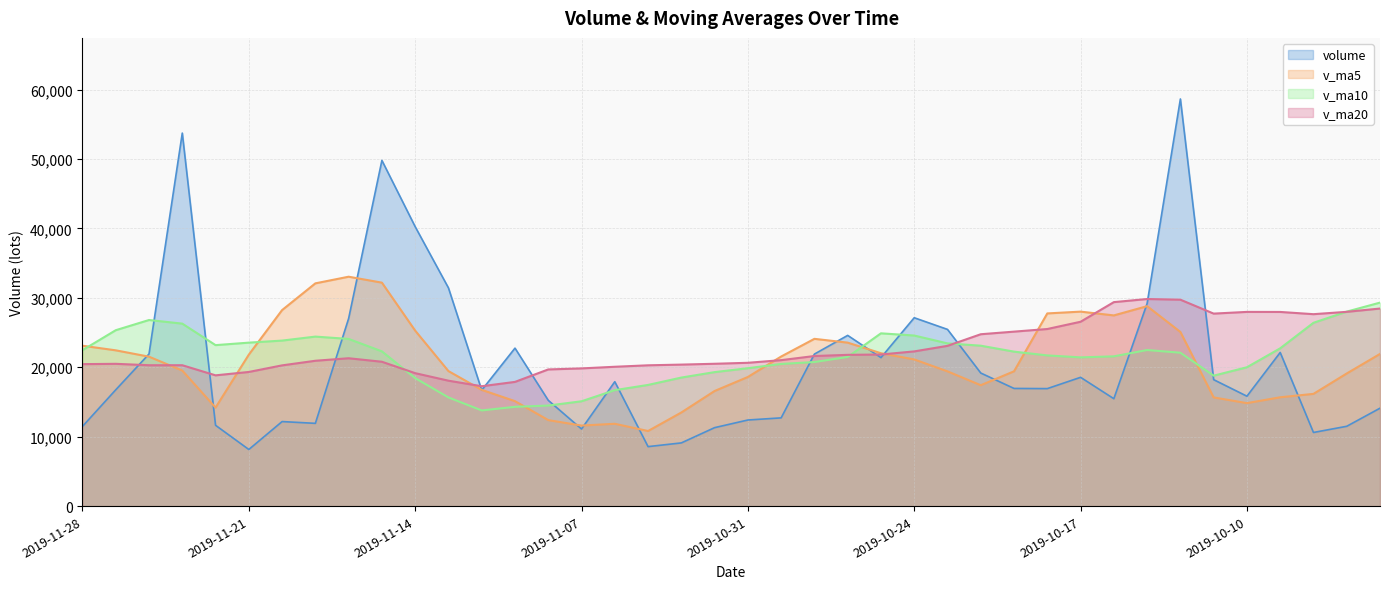

Reading left to right, what are all the values shown in this chart?

volume: 11483.4	16754.0	21913.0	53724.4	11645.0	8161.0	12181.0	11925.0	27027.9	49789.0	40247.3	31432.2	16706.0	22754.2	15241.0	11113.1	17923.0	8573.5	9108.0	11304.7	12406.0	12714.0	21899.0	24591.0	21392.0	27132.8	25453.0	19171.4	16952.0	16927.0	18552.0	15472.0	29183.6	58636.8	18216.1	15834.0	22130.0	10611.0	11501.3	14107.0
v_ma5: 23104.0	22439.5	21524.9	19527.3	14188.0	21816.8	28234.0	32084.3	33040.5	32185.7	25276.1	19449.3	16747.4	15121.0	12391.7	11604.5	11863.0	10821.2	13486.4	16583.0	18600.4	21545.8	24093.6	23548.0	22020.2	21127.2	19411.1	17414.9	19417.3	27754.3	28012.1	27468.5	28800.1	25085.6	15658.5	14836.7	15678.0	16168.0	19104.8	21921.2
v_ma10: 22460.4	25336.8	26804.6	26283.9	23186.8	23546.5	23841.7	24415.9	24080.7	22288.7	18440.3	15656.2	13784.4	14303.6	14487.3	15102.4	16704.4	17457.4	18517.2	19301.6	19863.8	20478.4	20754.2	21482.7	24887.2	24569.7	23439.8	23107.5	22251.5	21706.4	21424.4	21573.3	22484.1	22095.2	18789.8	20001.5	22728.8	26406.0	28012.3	29311.2
v_ma20: 20450.3	20496.5	20294.5	20293.8	18837.1	19324.4	20273.0	20936.6	21299.0	20795.2	19152.1	18067.3	17269.3	17893.2	19687.3	19836.0	20072.1	20282.4	20384.3	20504.0	20644.1	21025.8	21619.1	21788.9	21838.5	22285.6	23084.3	24756.7	25131.9	25508.8	26553.2	29380.7	29829.0	29731.9	27727.2	27973.8	27967.1	27645.1	27983.1	28457.7